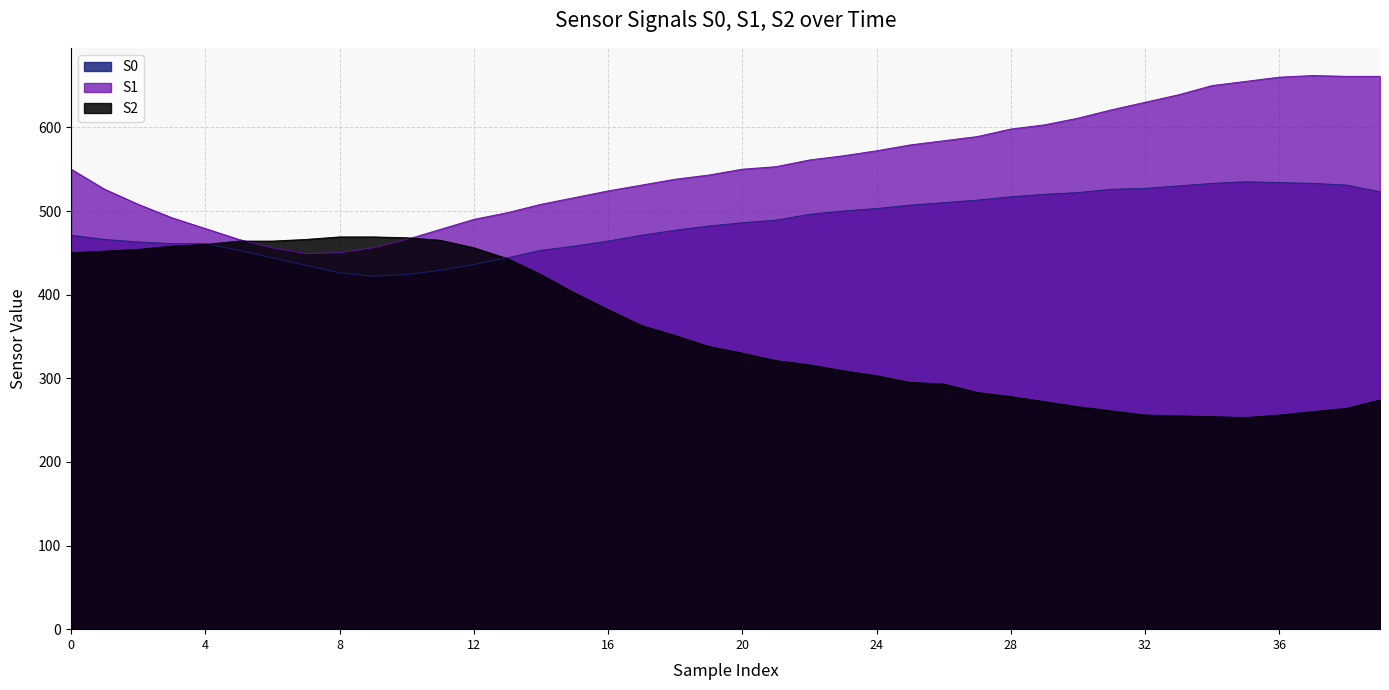

Rank the series by their maximum value, from lowest to highest.

S2, S0, S1